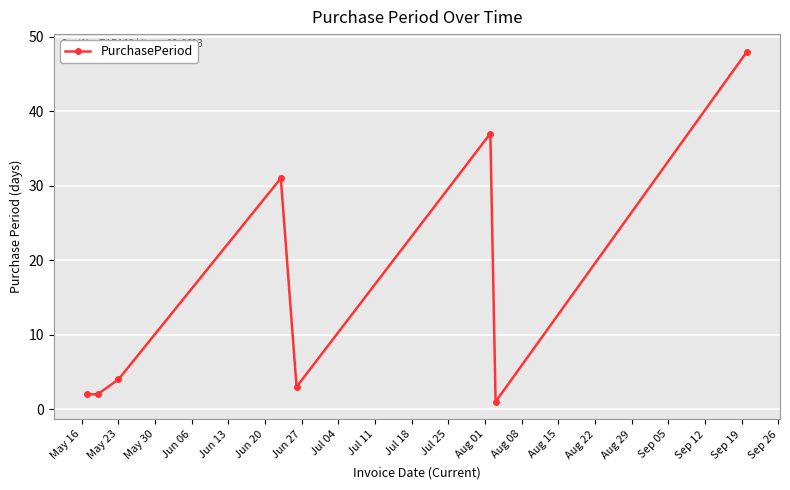

What is the maximum value shown in the chart?

48